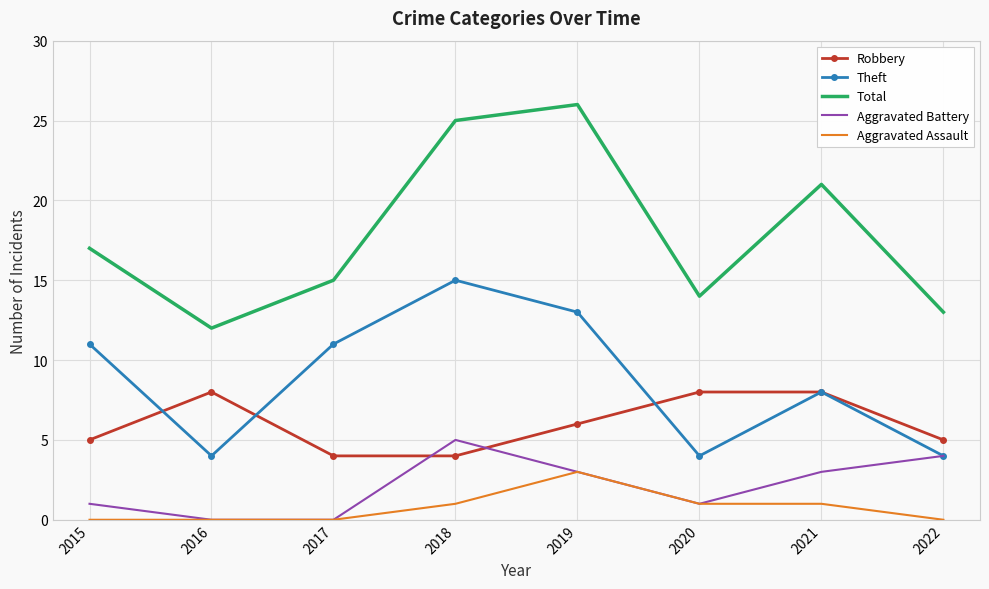

What is the sum of the Theft values at 2017 and 2021?

19